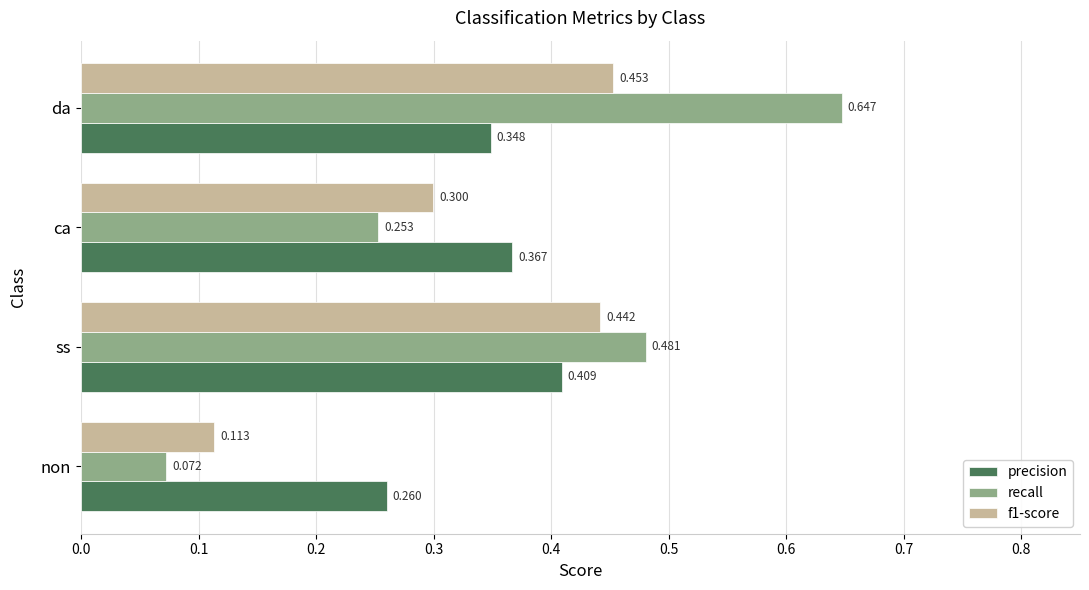

Rank the series by their maximum value, from highest to lowest.

recall, f1-score, precision